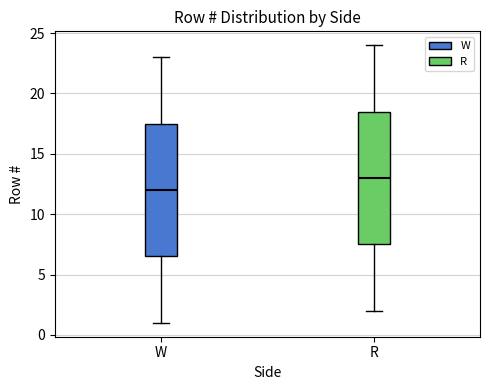

Reading left to right, read every box against the y-axis: the position of its median line, the range the box covers, and the ends of its whiskers. The values are not printed on the chart, so give them approximately, as read against the axis.

W: median 12.0, box 6.5 to 17.5, whiskers 1.0 to 23.0
R: median 13.0, box 7.5 to 18.5, whiskers 2.0 to 24.0